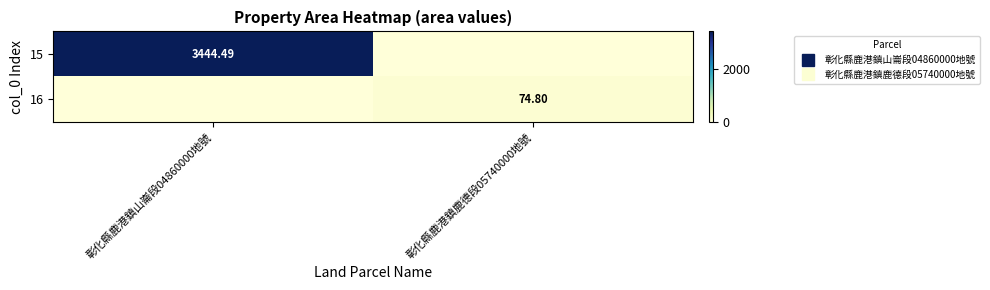

What is the average value of the 16 series?

37.4